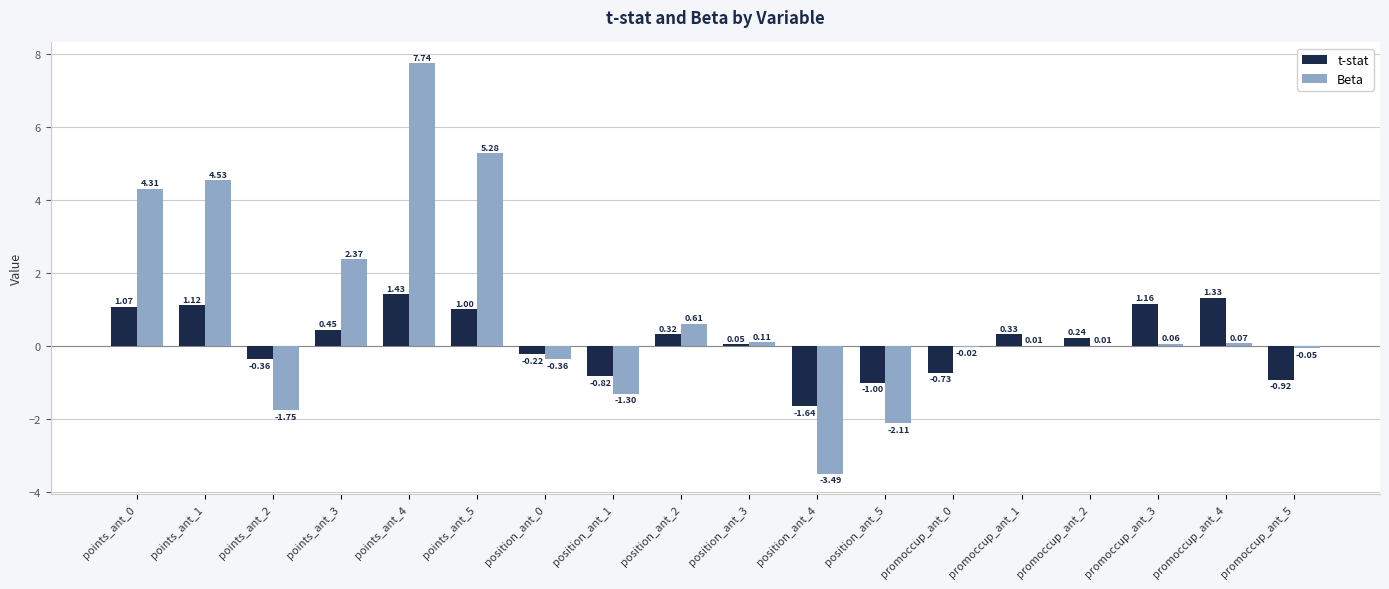

Is the value of t-stat at promoccup_ant_5 greater than the value of Beta at points_ant_0?

No